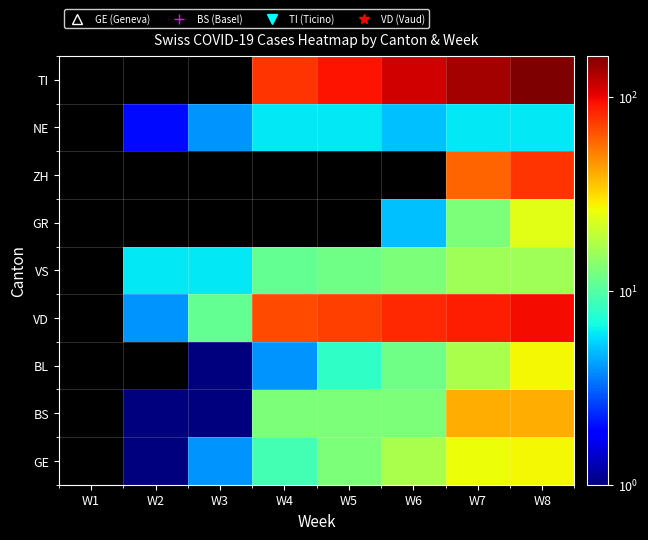

What is the greatest value displayed?

163.0